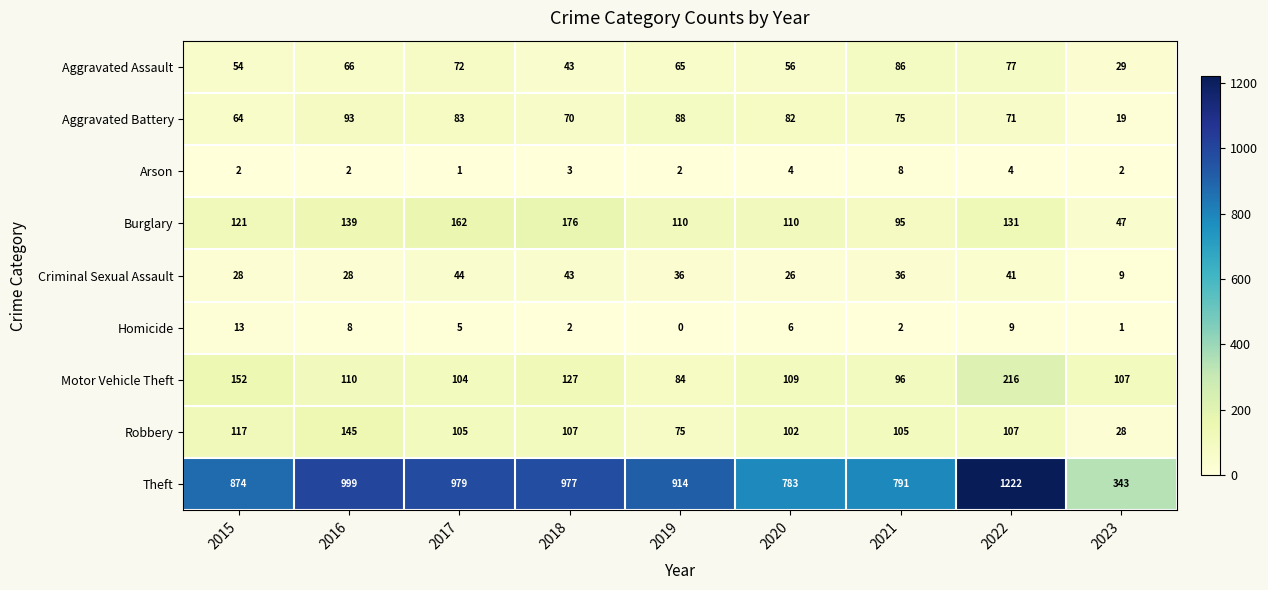

Which series has the largest range (max minus min)?

Theft